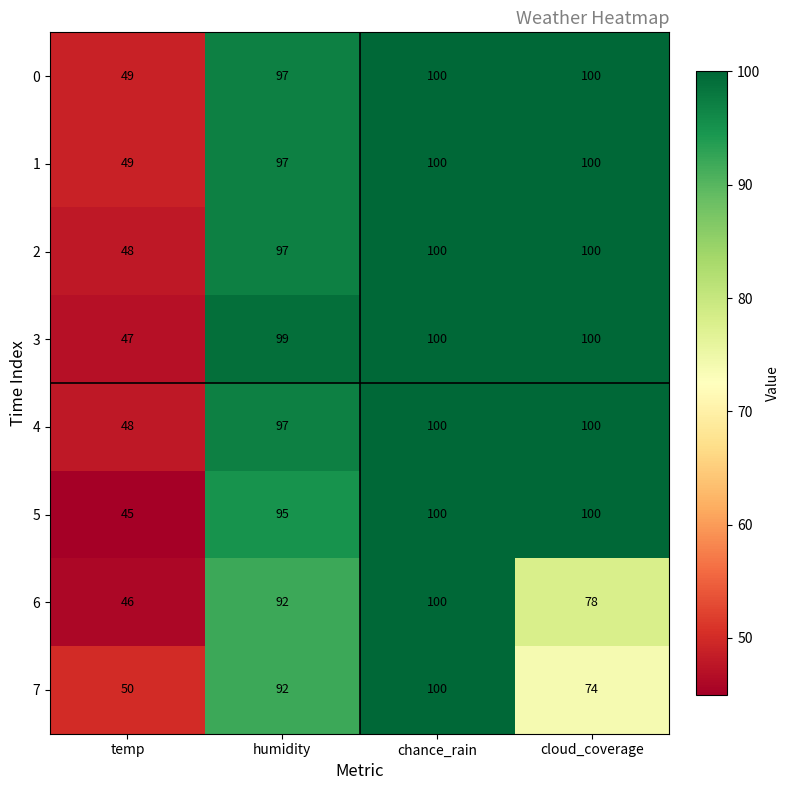

What is the difference between the maximum and minimum values in the 5 series?

55